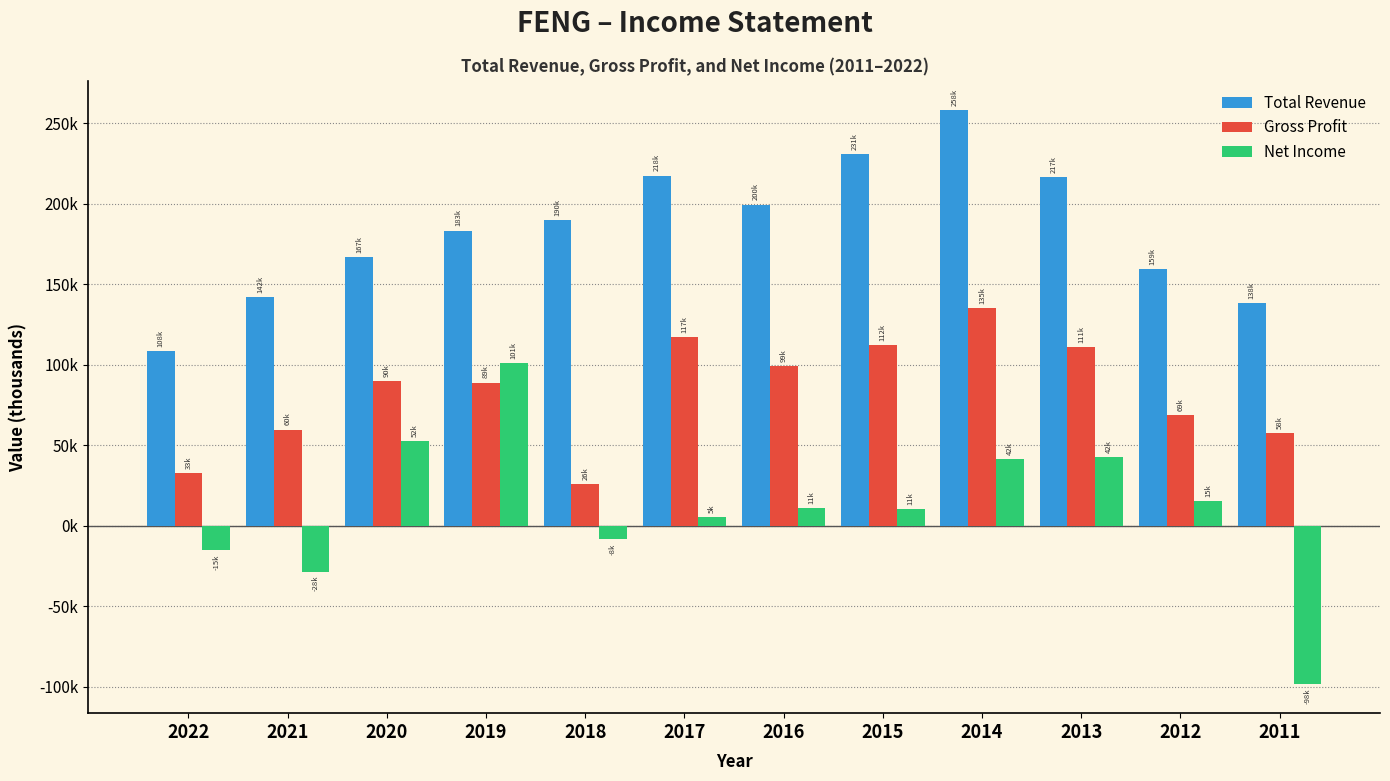

Does the chart contain any negative values?

Yes